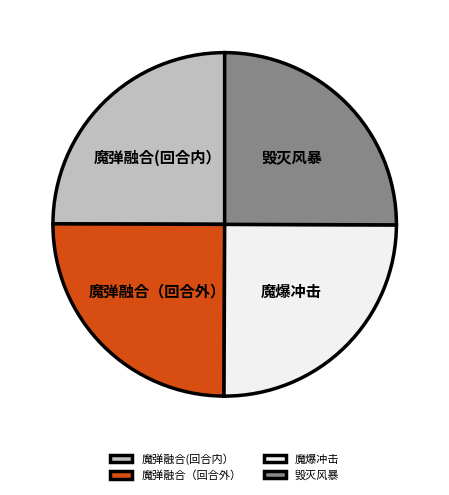

Does 魔弹融合(回合内） represent more than half of the total?

No